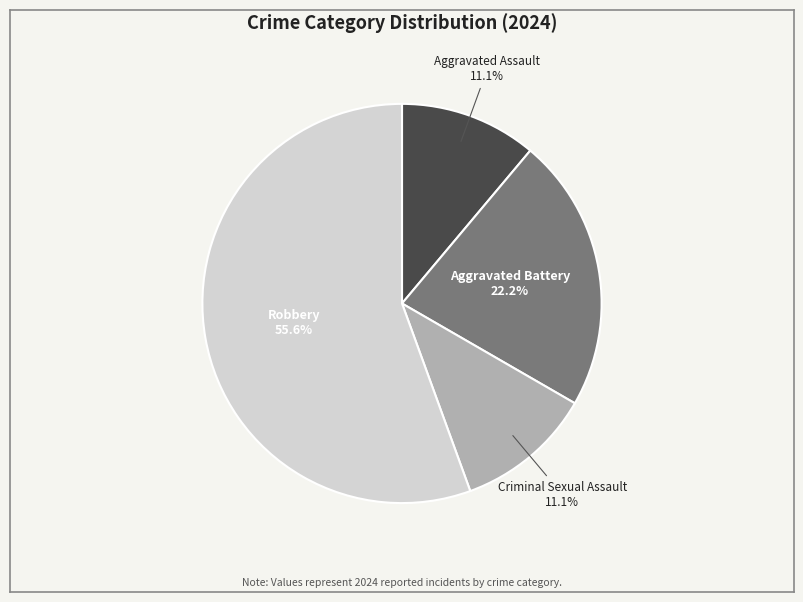

To the nearest percent, what is the difference between the Robbery and Criminal Sexual Assault slice percentages?

44%